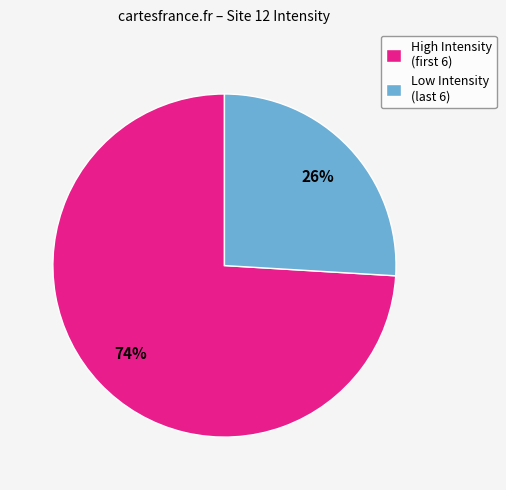

To the nearest percent, what is the difference between the largest and smallest slice percentages?

48%